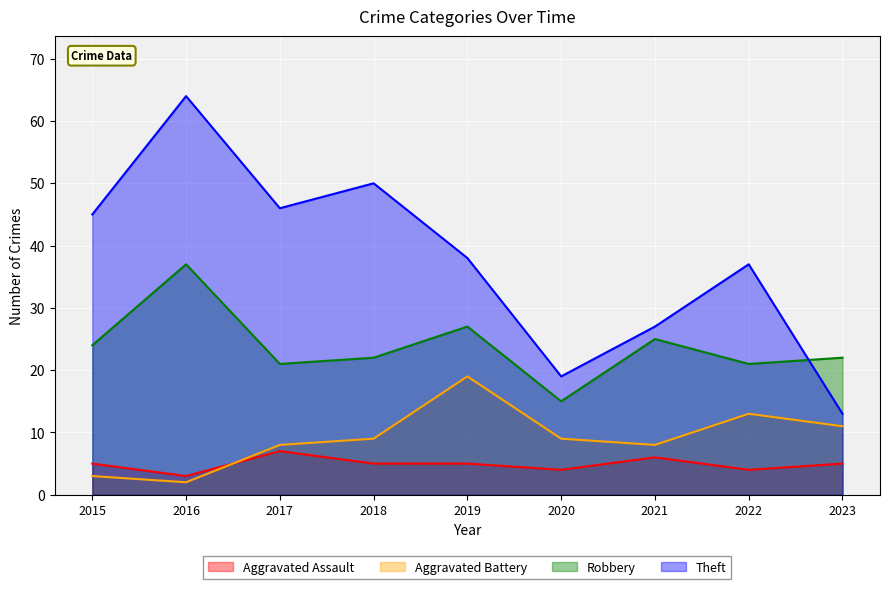

What is the difference between the second highest and minimum values in the Robbery series?

12